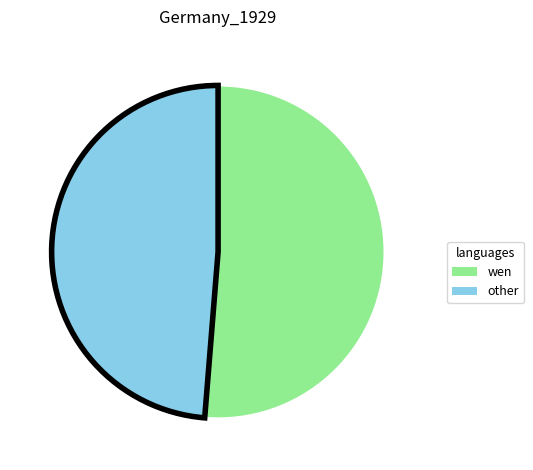

Which category has the biggest portion of the pie?

wen